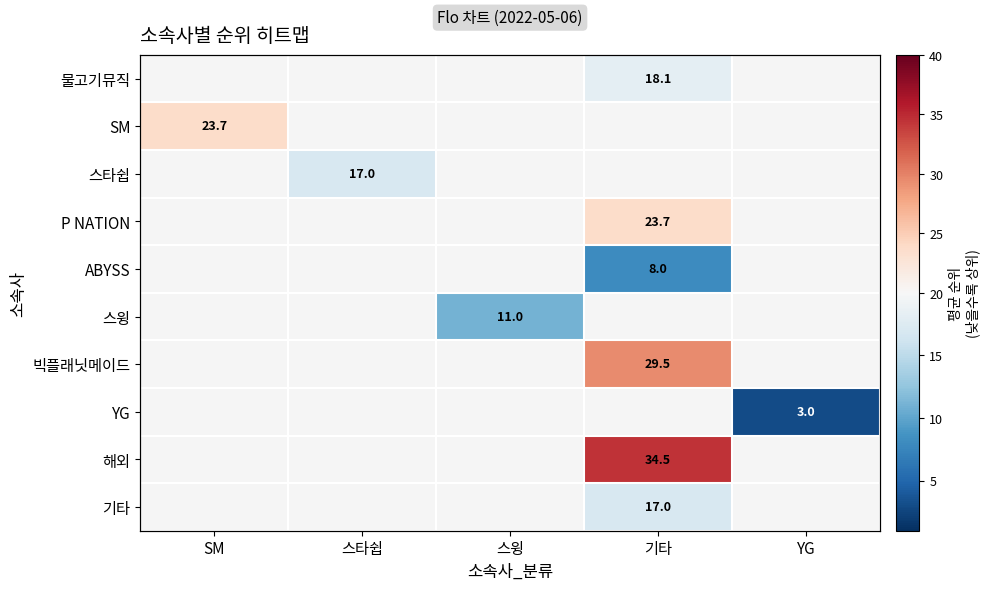

Between 스타쉽 and 기타, which is larger?

기타